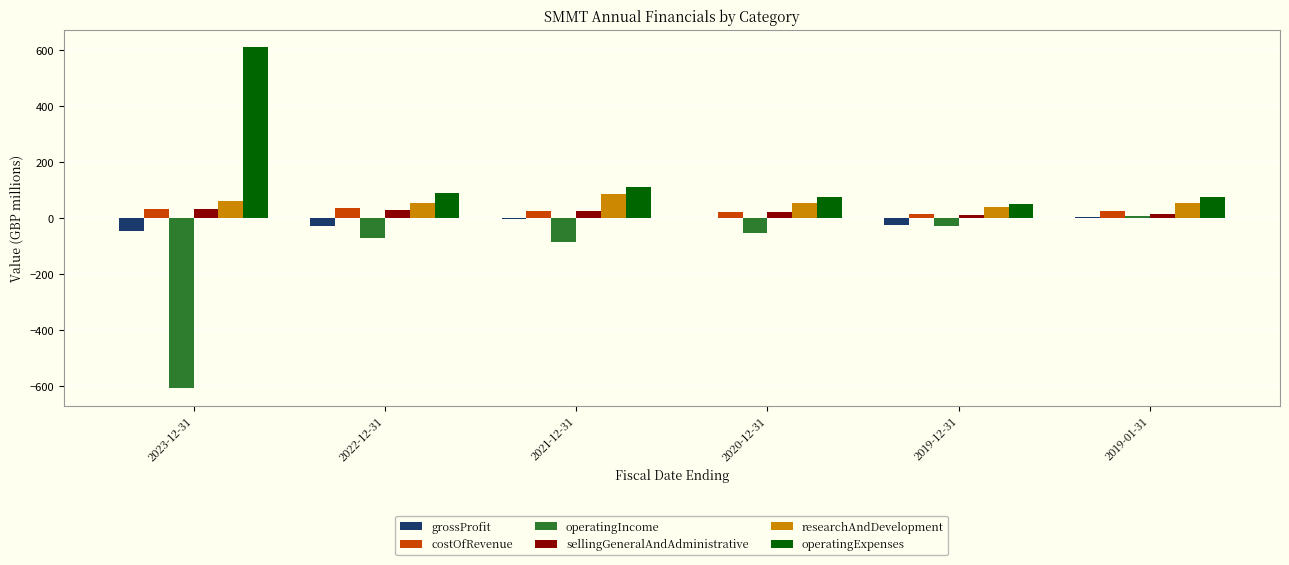

What is the maximum value shown in the chart?

610.7